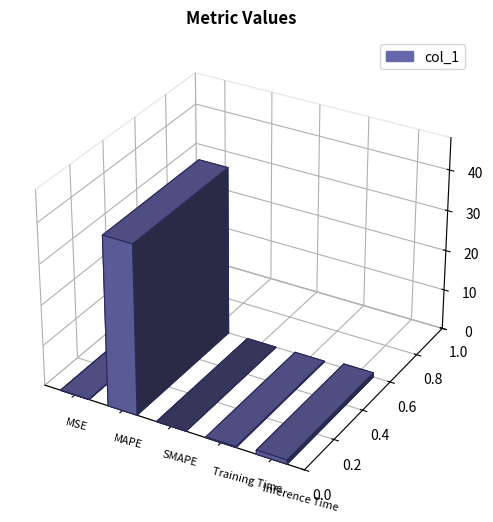

What is the value of the 2nd bar from the left?

41.6